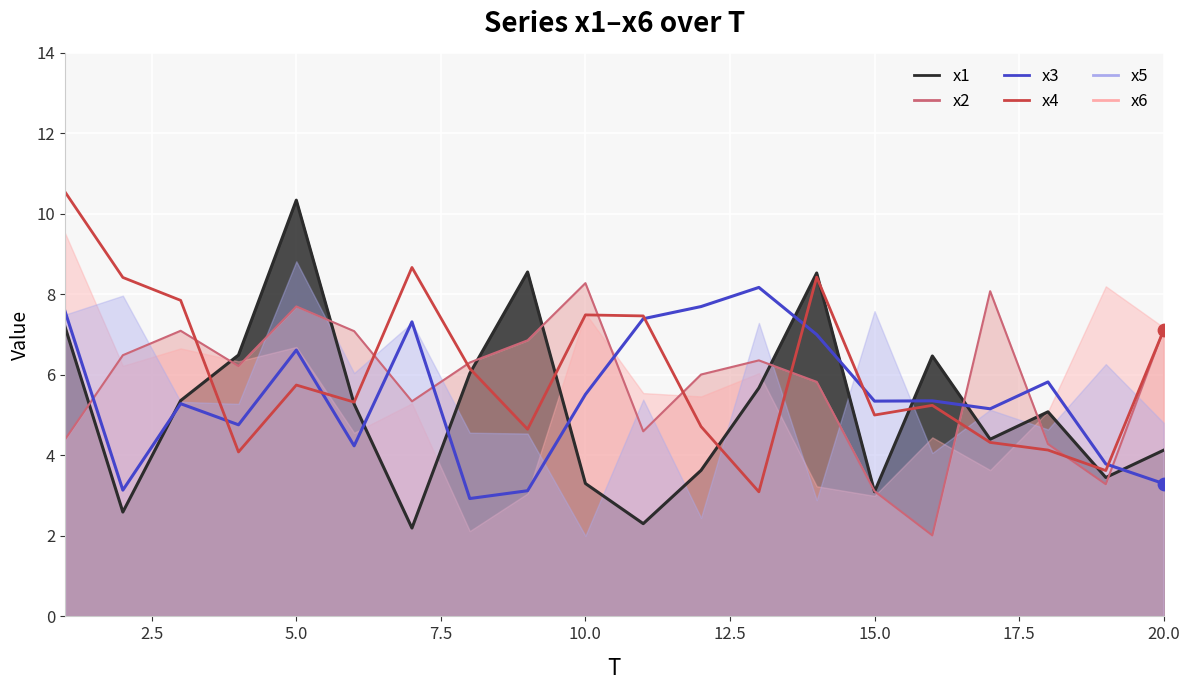

At how many categories does at least one series exceed 9?

1